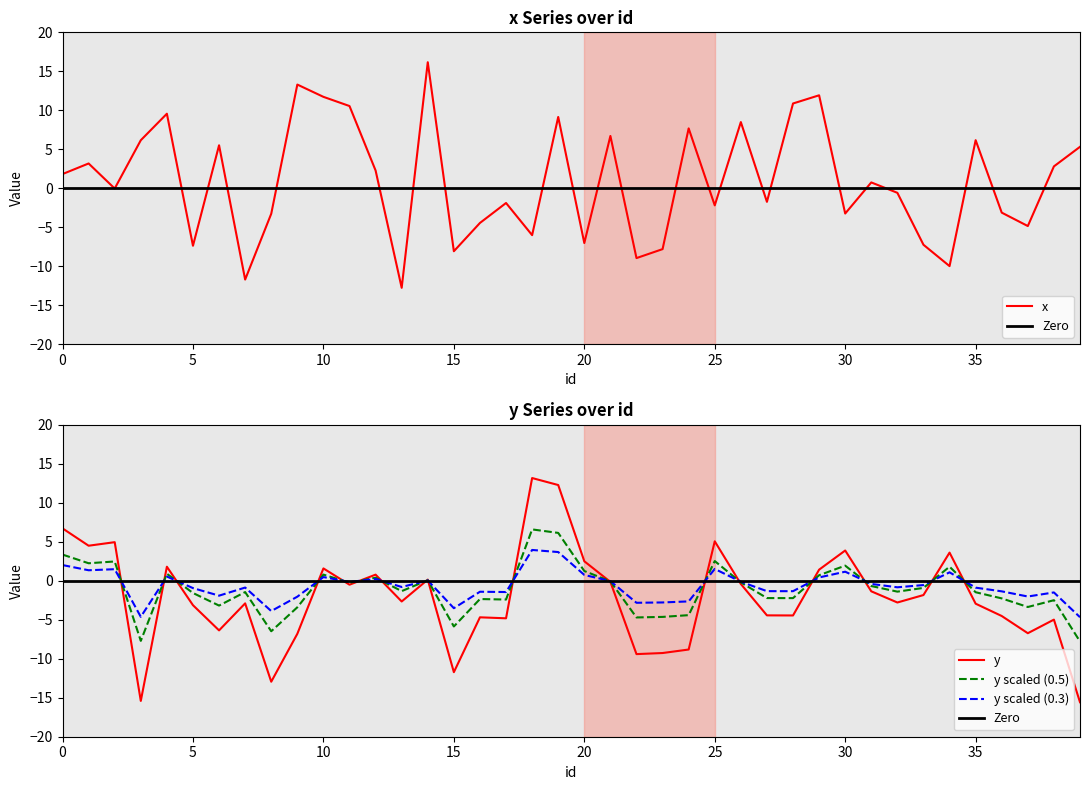

What is the difference between the second highest and minimum values in the y series?

27.9